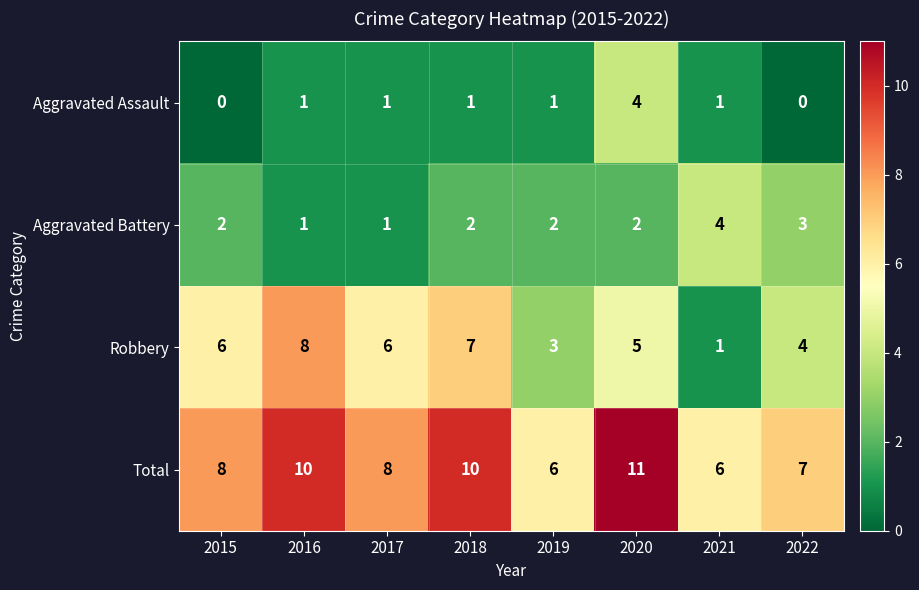

Which category has the highest value across all series?

2020